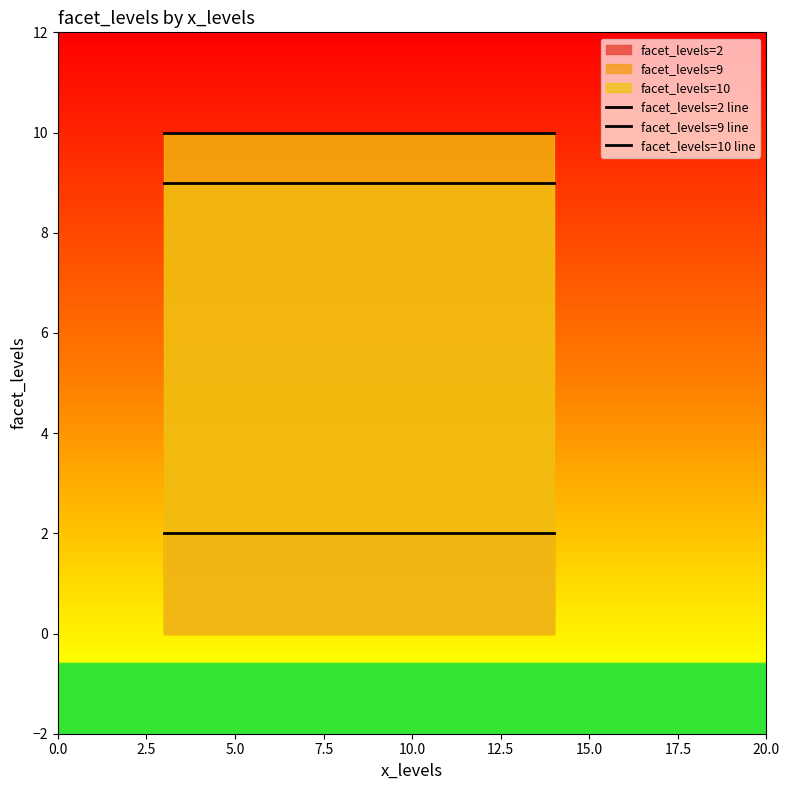

How many lines are shown in the chart?

3